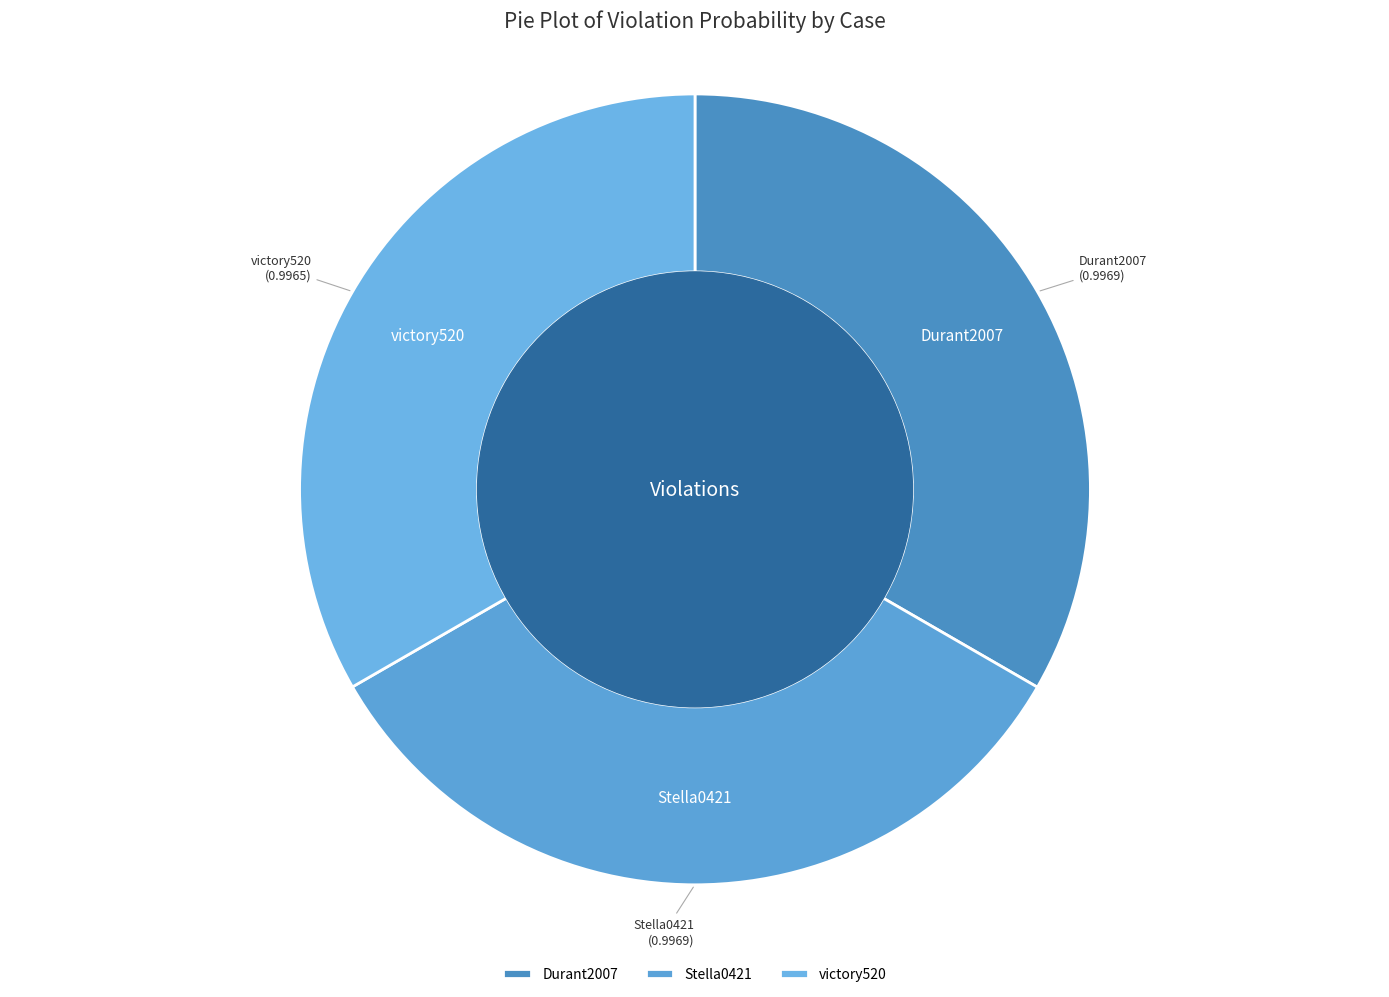

Count the number of slices in the pie.

3